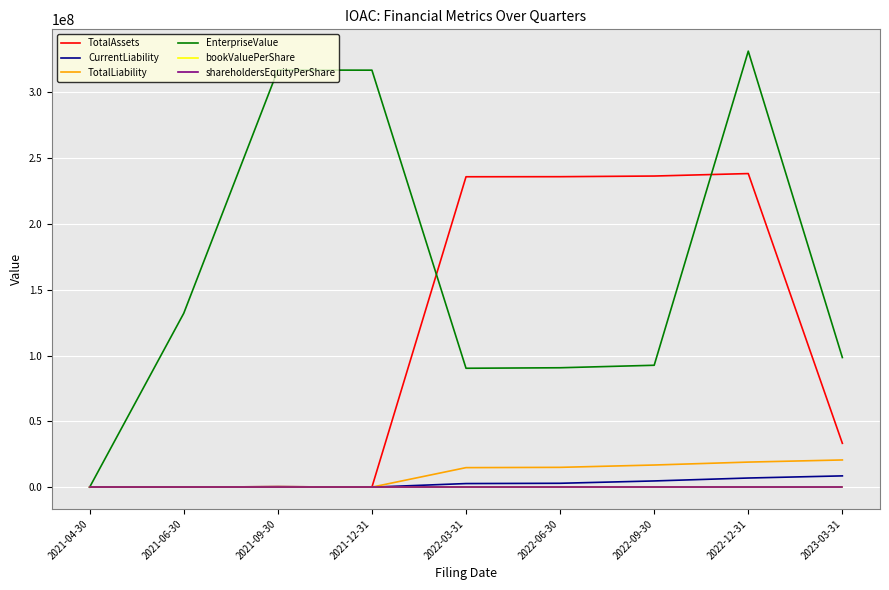

Is this an area chart (filled region under the line)?

No